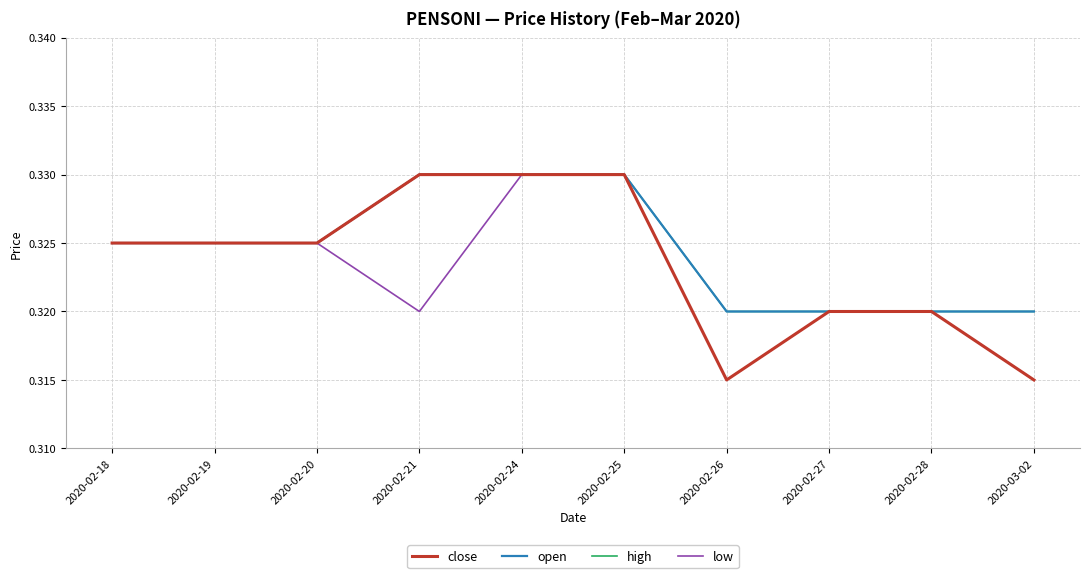

Reading left to right, transcribe all the data shown in this chart.

close: 0.3	0.3	0.3	0.3	0.3	0.3	0.3	0.3	0.3	0.3
open: 0.3	0.3	0.3	0.3	0.3	0.3	0.3	0.3	0.3	0.3
high: 0.3	0.3	0.3	0.3	0.3	0.3	0.3	0.3	0.3	0.3
low: 0.3	0.3	0.3	0.3	0.3	0.3	0.3	0.3	0.3	0.3